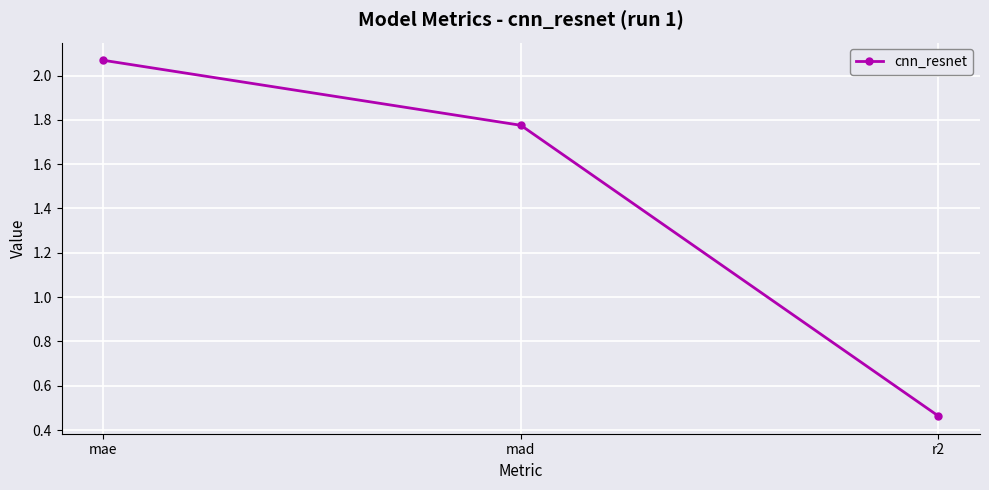

Between mad and mae, which is larger?

mae